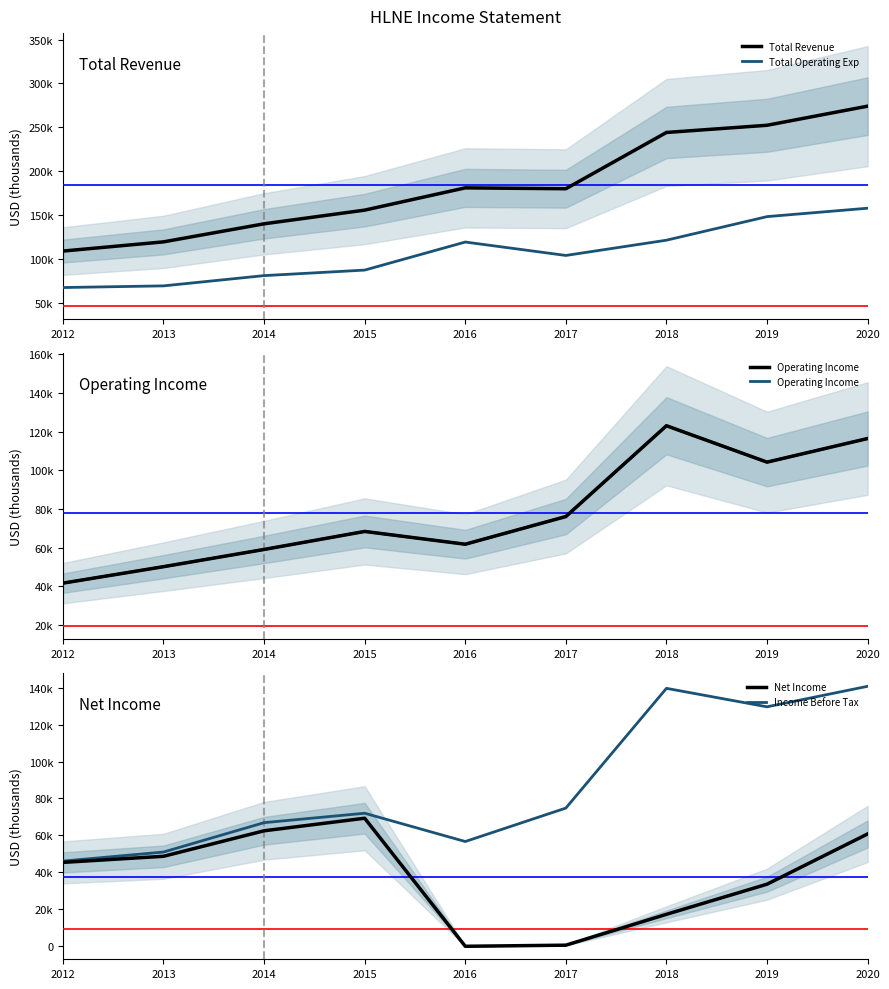

Which series changed the most between 2016 and 2018?

Income Before Tax